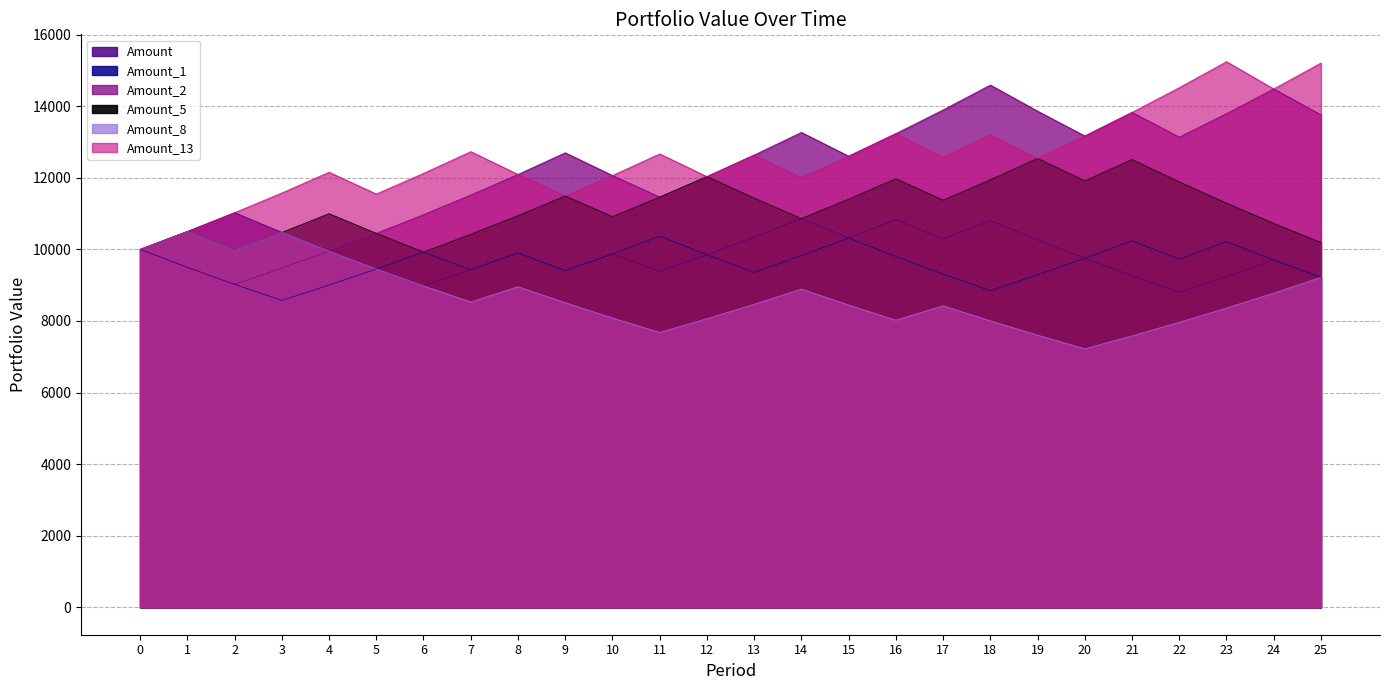

True or false: Amount_13 and Amount_5 cross at least once.

False